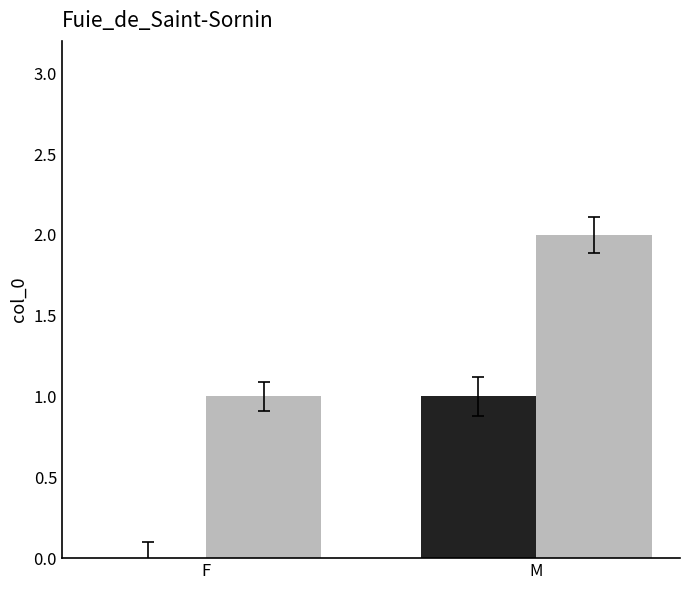

Which label corresponds to the largest value in the chart?

M